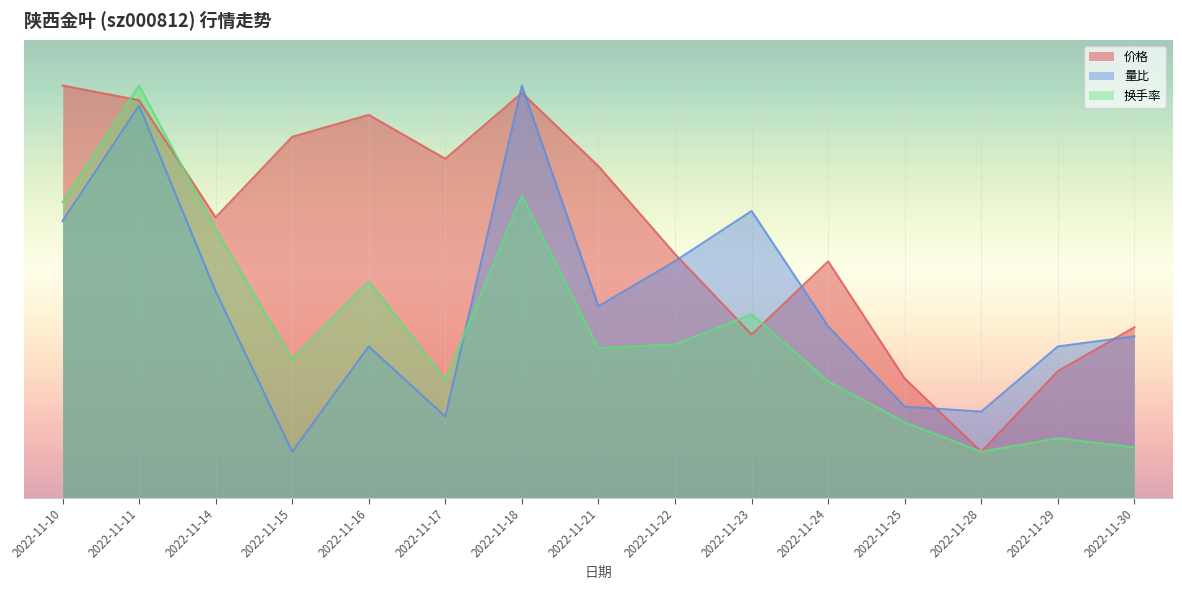

List the series in order of their peak value, lowest first.

价格, 量比, 换手率